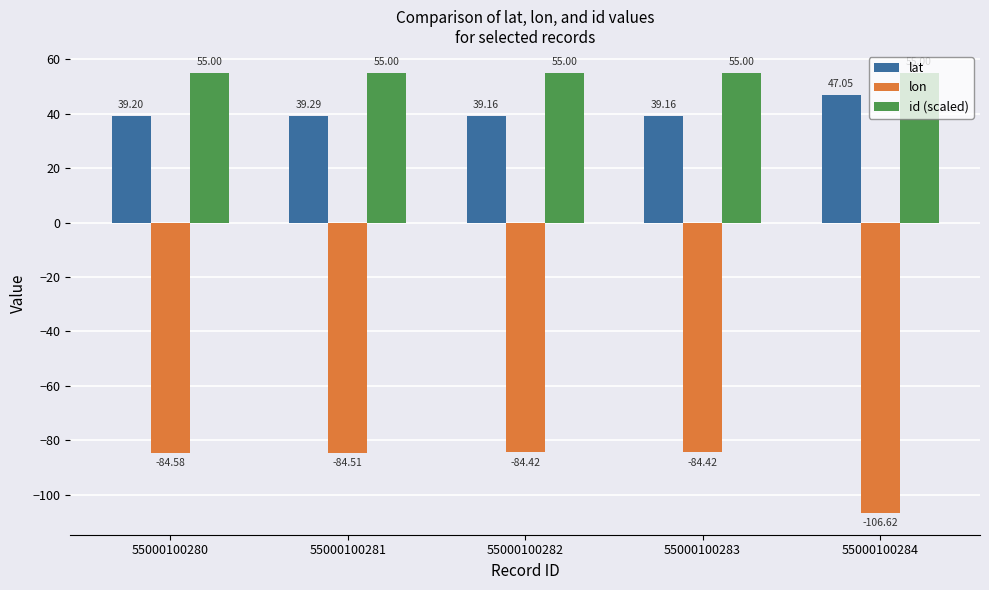

Which label corresponds to the largest value in the chart?

55000100284